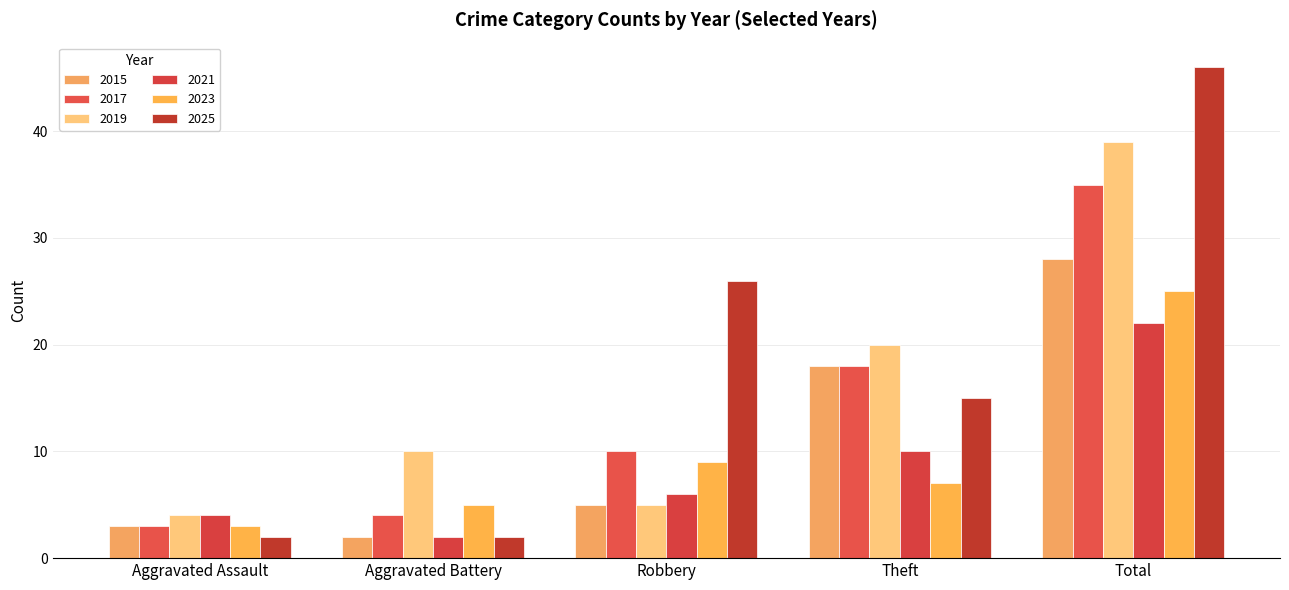

Reading left to right, what are all the values shown in this chart?

2015: Aggravated Assault=3	Aggravated Battery=2	Robbery=5	Theft=18	Total=28
2017: Aggravated Assault=3	Aggravated Battery=4	Robbery=10	Theft=18	Total=35
2019: Aggravated Assault=4	Aggravated Battery=10	Robbery=5	Theft=20	Total=39
2021: Aggravated Assault=4	Aggravated Battery=2	Robbery=6	Theft=10	Total=22
2023: Aggravated Assault=3	Aggravated Battery=5	Robbery=9	Theft=7	Total=25
2025: Aggravated Assault=2	Aggravated Battery=2	Robbery=26	Theft=15	Total=46